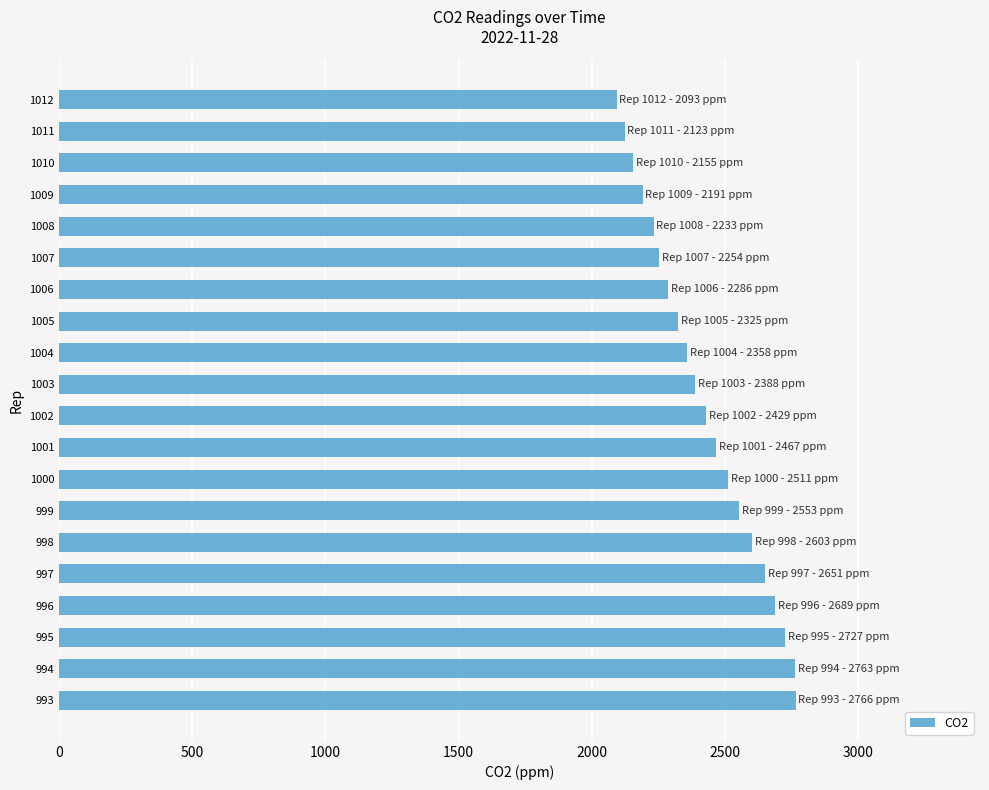

What is the minimum value shown in the chart?

2093